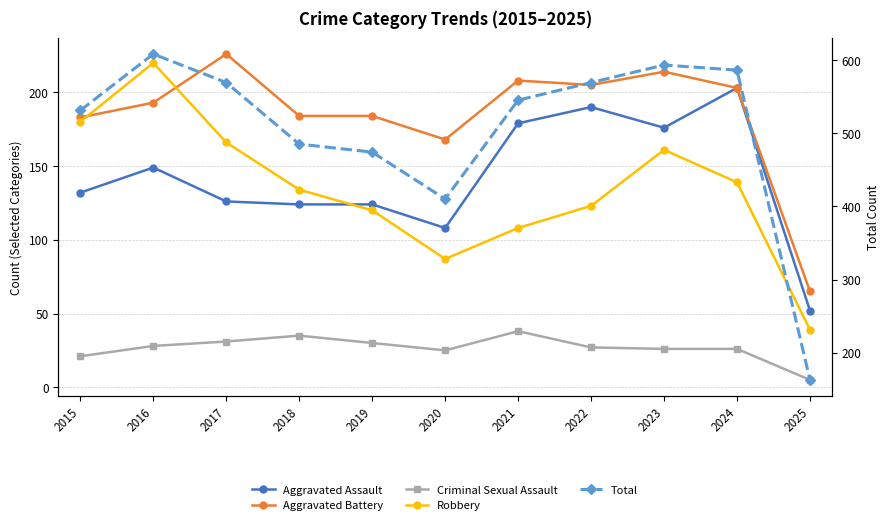

What is the difference between the second highest and minimum values in the Aggravated Assault series?

138